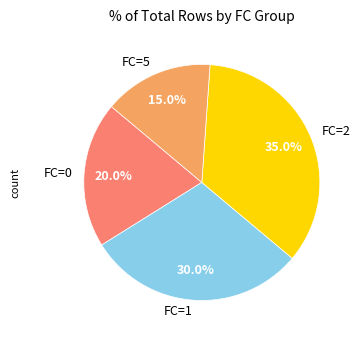

Is there any slice that represents more than half of the pie?

No